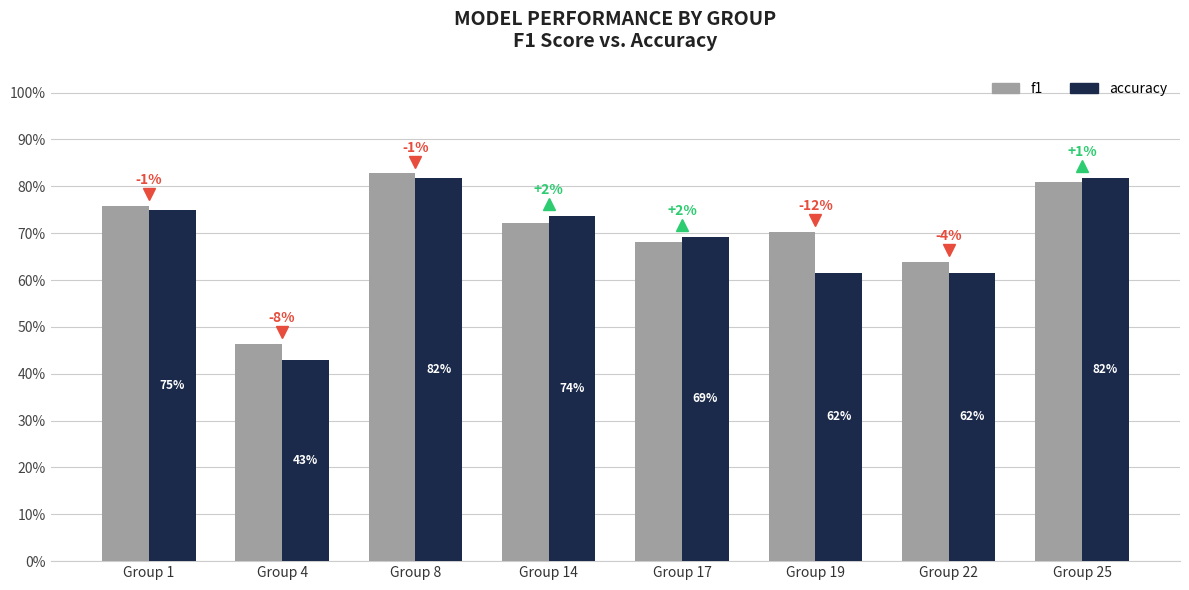

What is the minimum value for accuracy?

0.4